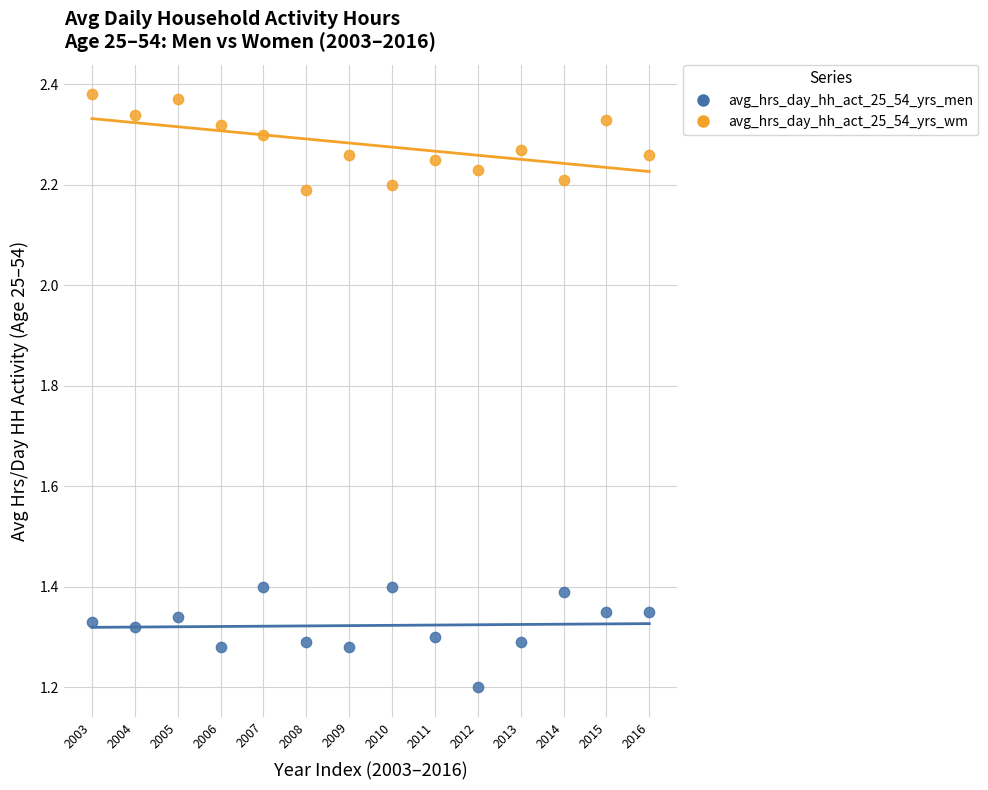

Across all series, what Y value is closest to 1?

1.2